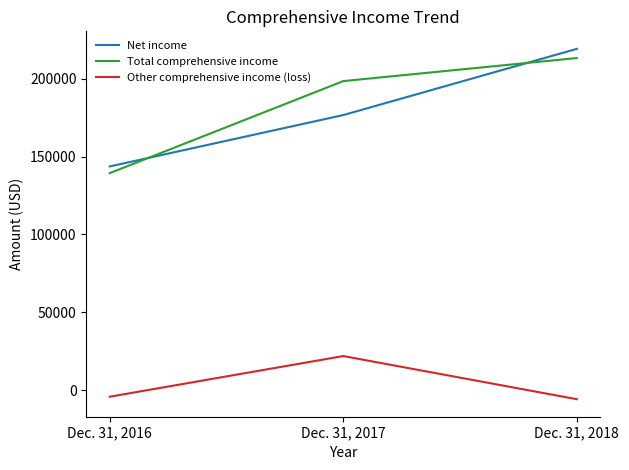

What are all the series names shown in the legend?

Net income, Total comprehensive income, Other comprehensive income (loss)